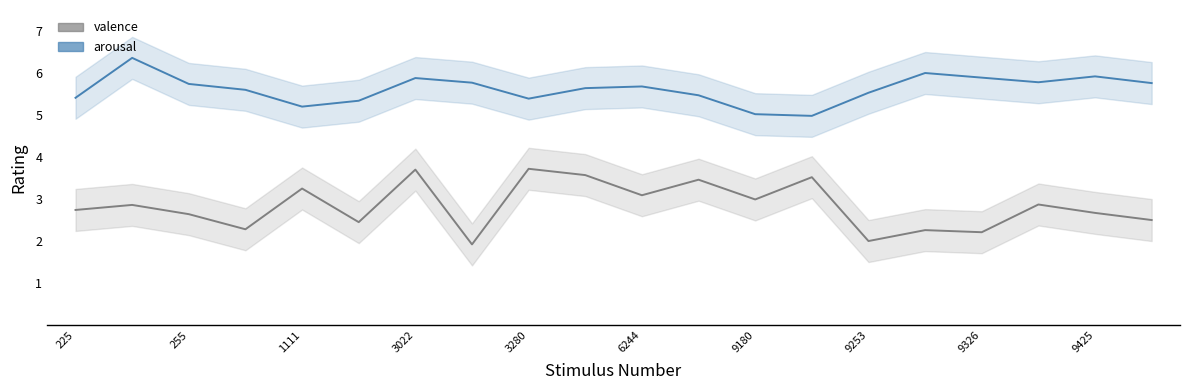

Reading left to right, extract all data points from this chart.

arousal: 5.4	6.4	5.7	5.6	5.2	5.3	5.9	5.8	5.4	5.6	5.7	5.5	5.0	5.0	5.5	6.0	5.9	5.8	5.9	5.8
valence: 2.7	2.9	2.6	2.3	3.2	2.5	3.7	1.9	3.7	3.6	3.1	3.5	3.0	3.5	2.0	2.3	2.2	2.9	2.7	2.5